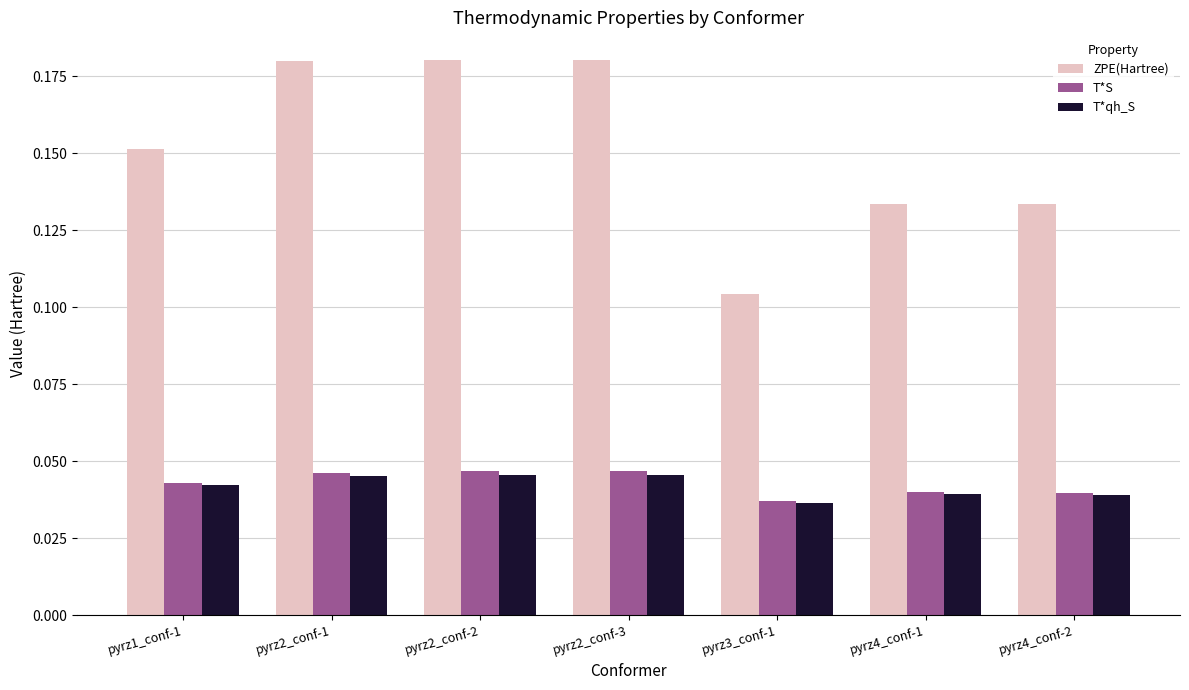

Are the bars grouped side by side (vs. stacked)?

Yes